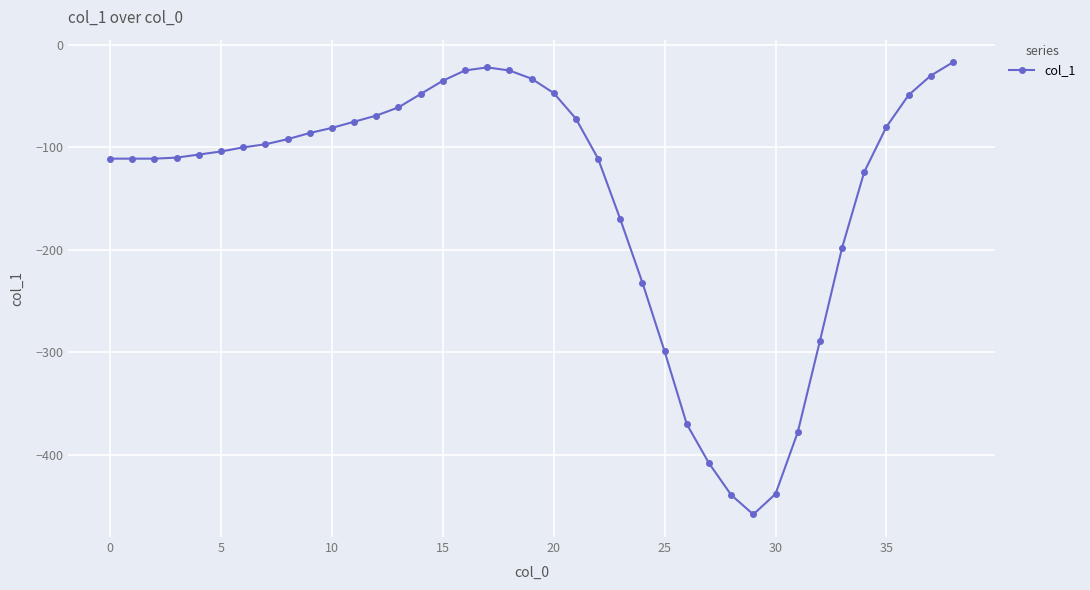

What is the value of the 3rd point from the left?

-111